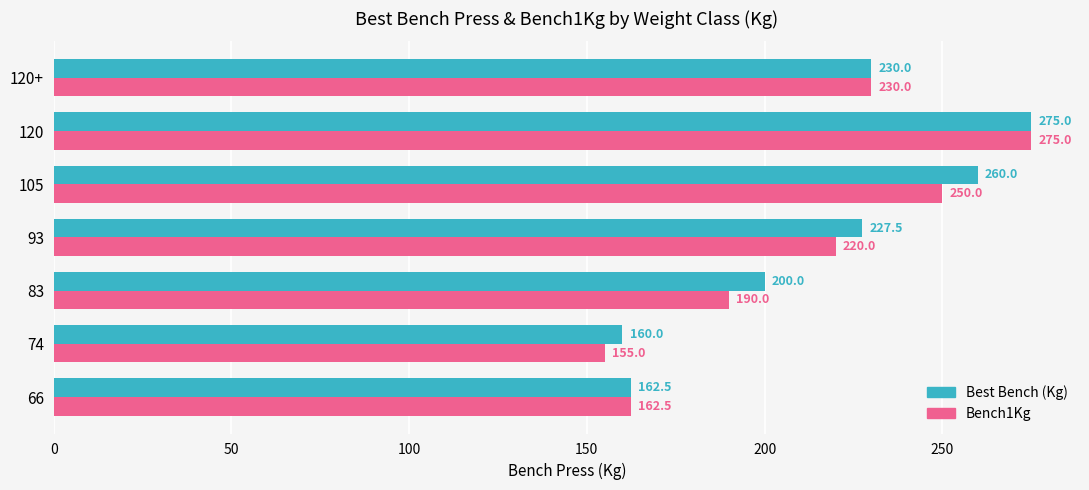

Rank the categories by Best Bench (Kg) value from lowest to highest.

74, 66, 83, 93, 120+, 105, 120